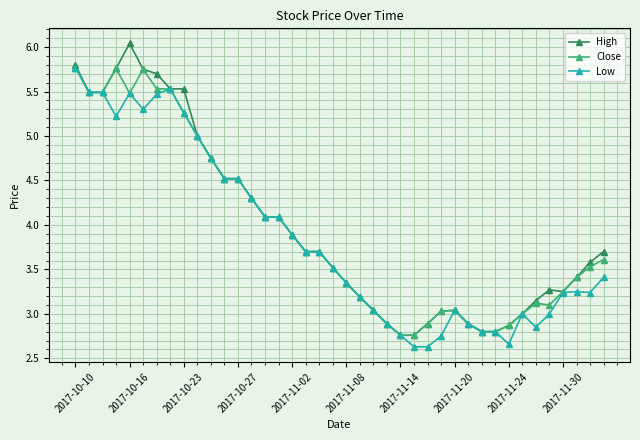

How many data points does each series have?

40